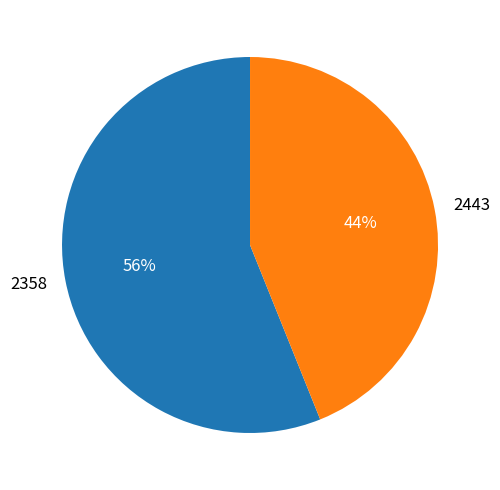

To the nearest percent, what is the difference between the largest and smallest slice percentages?

12%